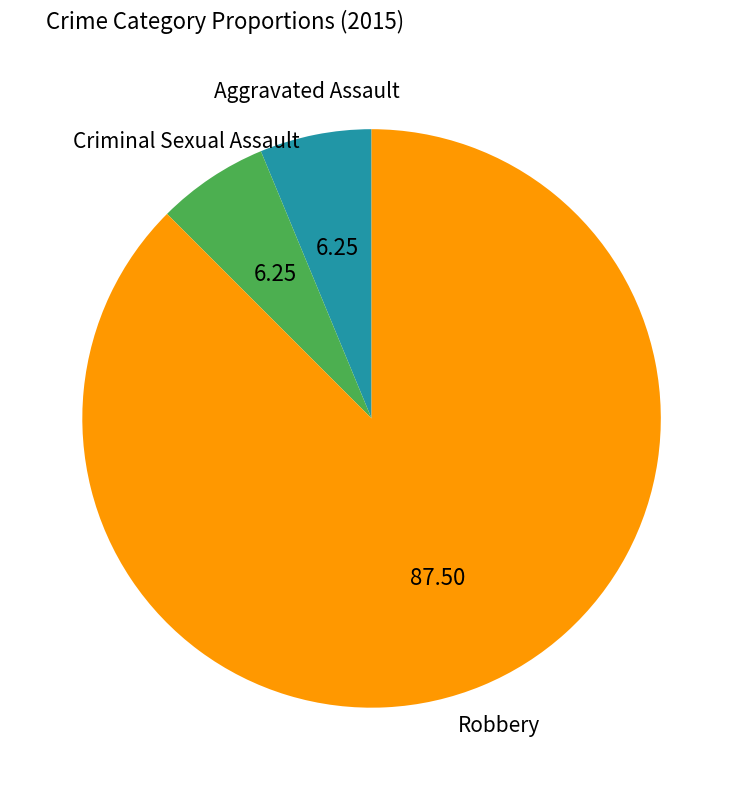

Is there any slice that represents more than half of the pie?

Yes